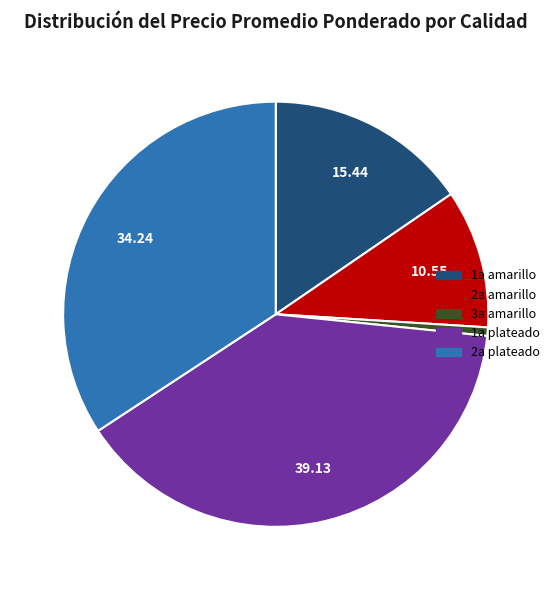

Does 1a plateado account for over 50% of the chart?

No